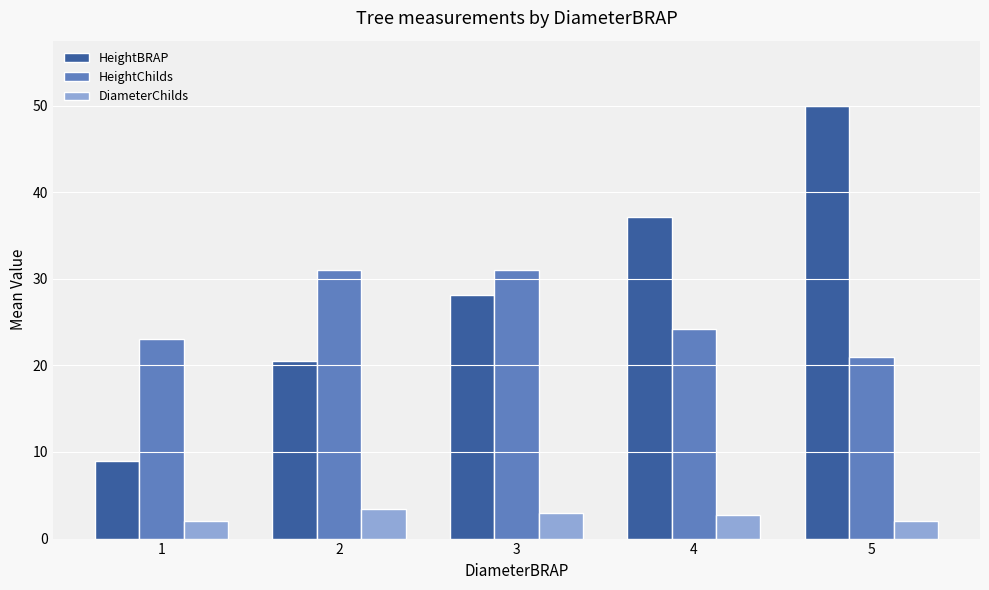

What is the total value across all series at 2?

54.9